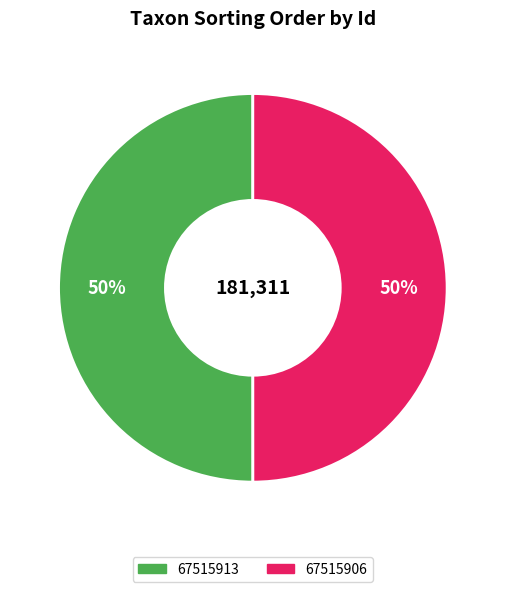

True or false: 67515906 accounts for 50% of the total.

True